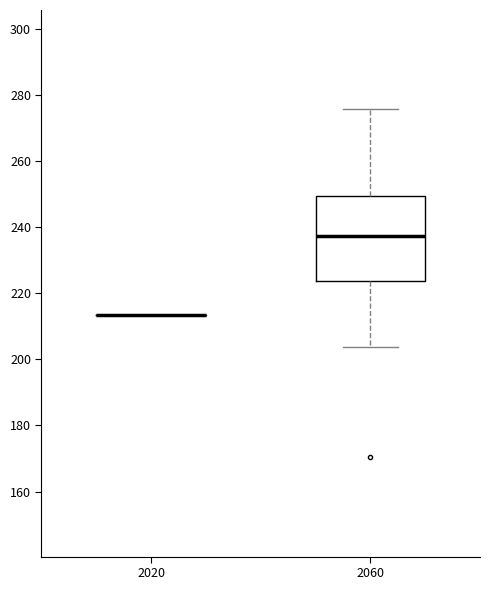

Where does the median line of the box at x = 2060 sit on the y-axis? The values are not printed on the chart, so give them approximately, as read against the axis.

238